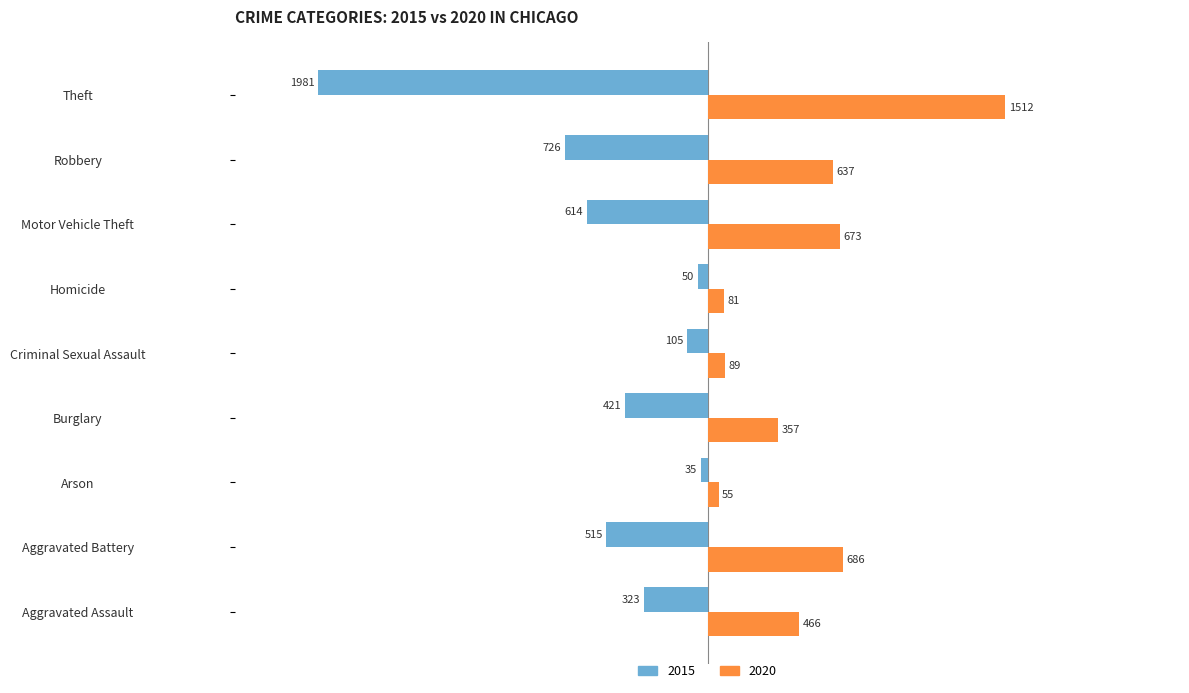

Rank the series by their average value, from highest to lowest.

2020, 2015